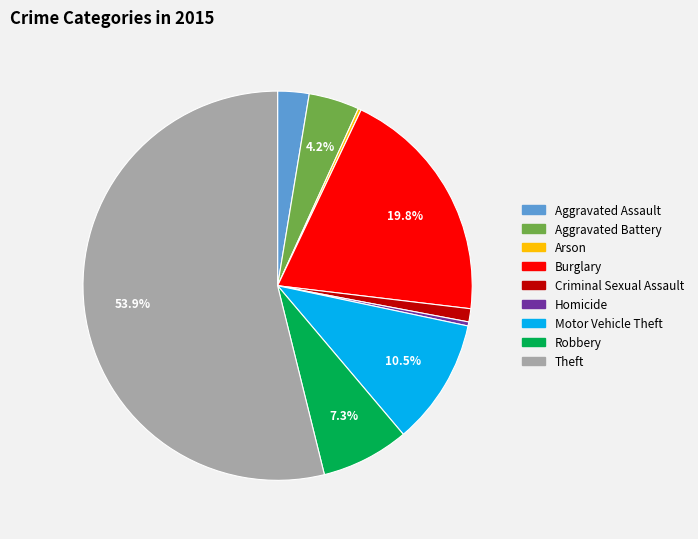

Between Theft and Aggravated Battery, which is larger?

Theft